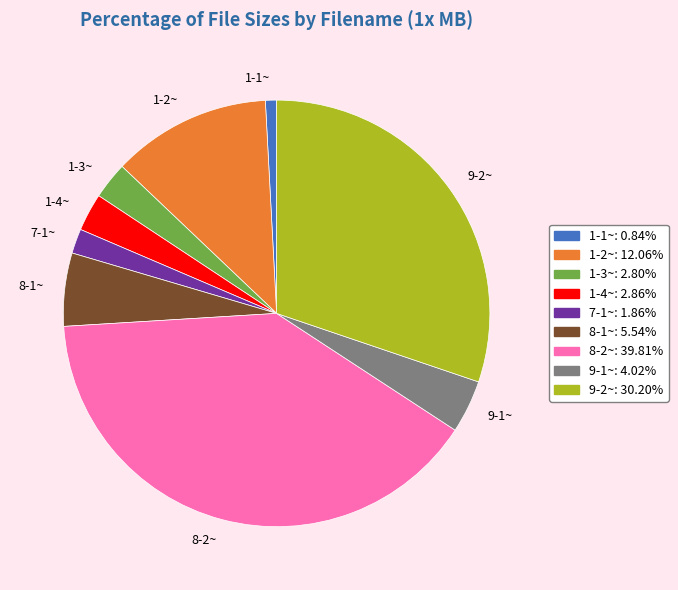

Which has a higher value, 9-1~ or 1-2~?

1-2~